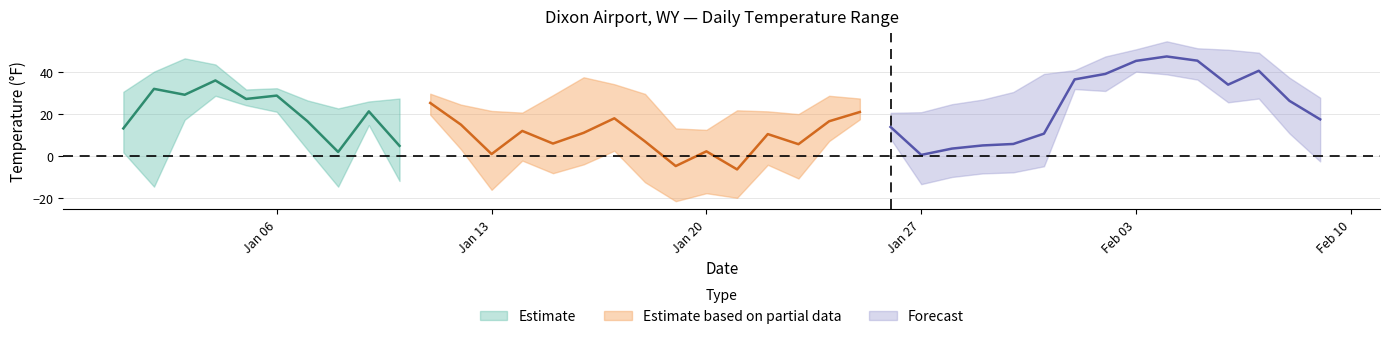

What is the average value of the TEMP series?

18.2